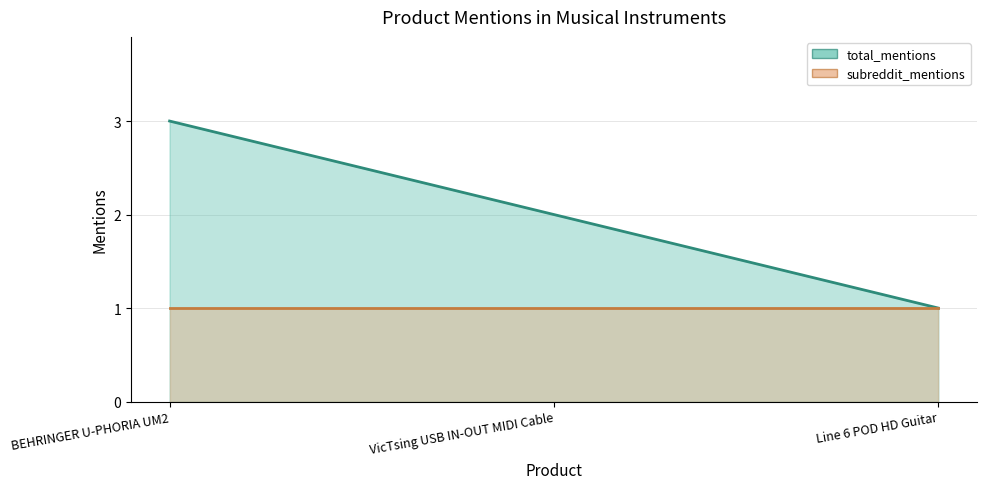

Rank the categories by value from lowest to highest.

Line 6 POD HD Guitar, VicTsing USB IN-OUT MIDI Cable, BEHRINGER U-PHORIA UM2